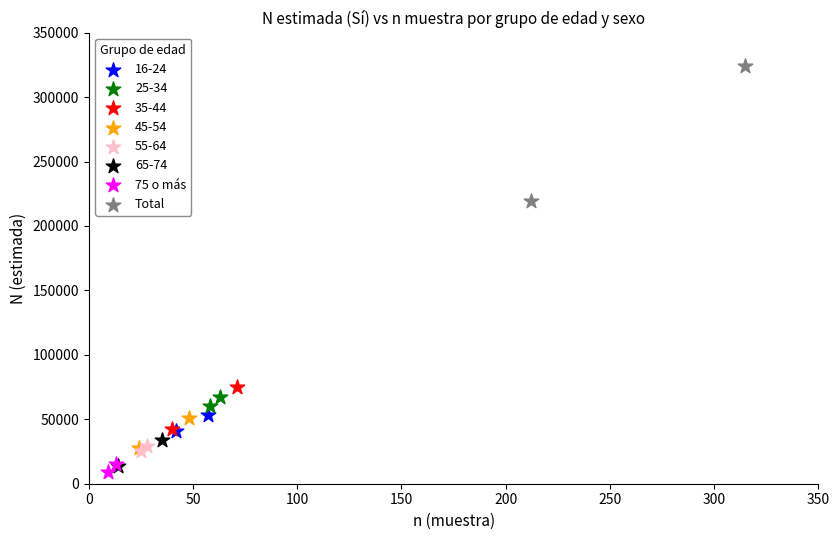

Which series reaches the maximum Y coordinate?

Total